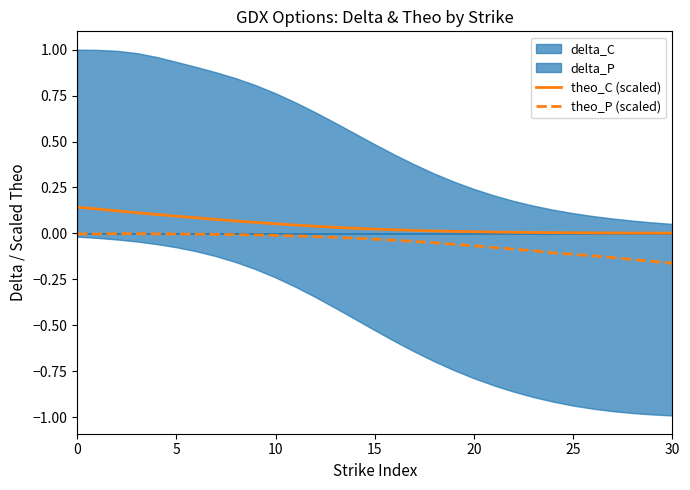

At how many categories does at least one series exceed 0?

31